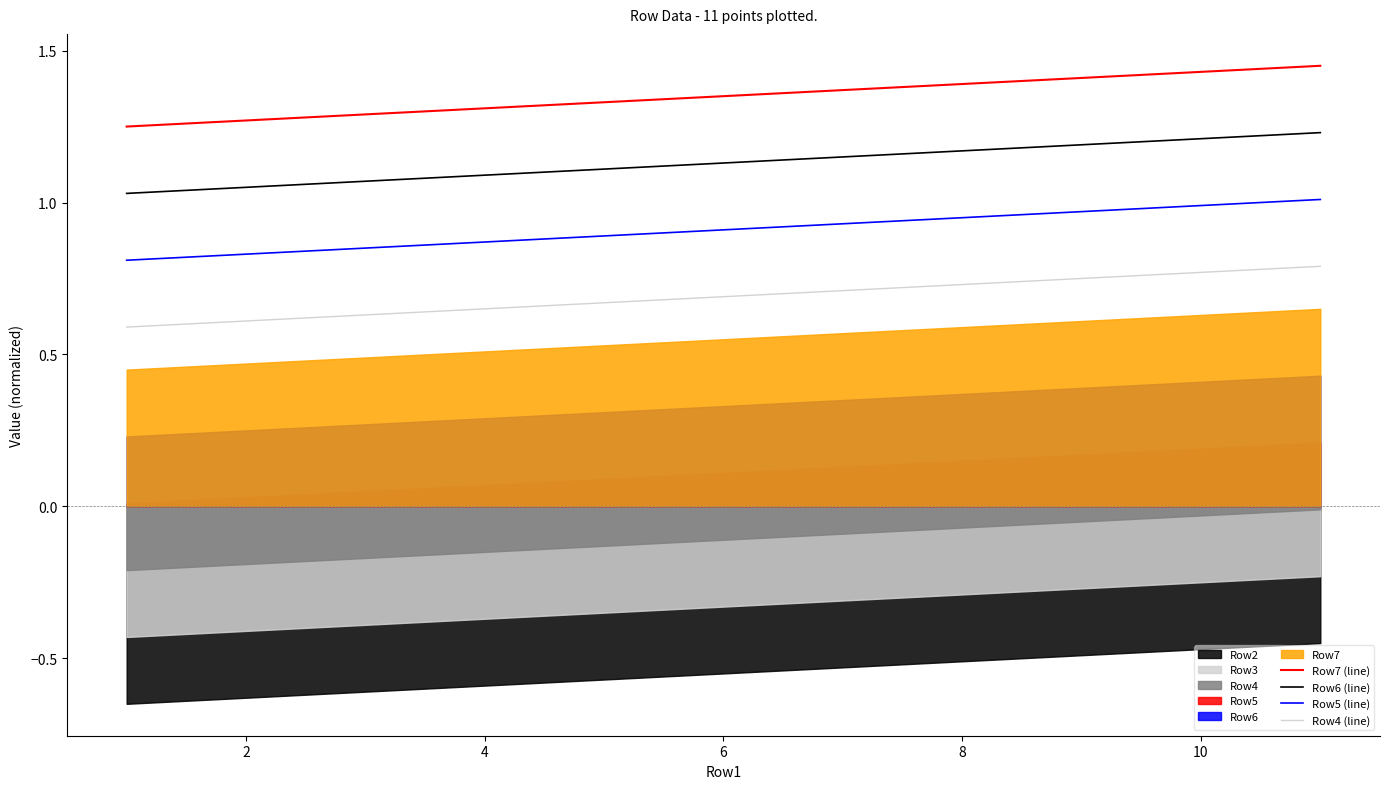

What is the sum of all Row7 (line) values?

14.9